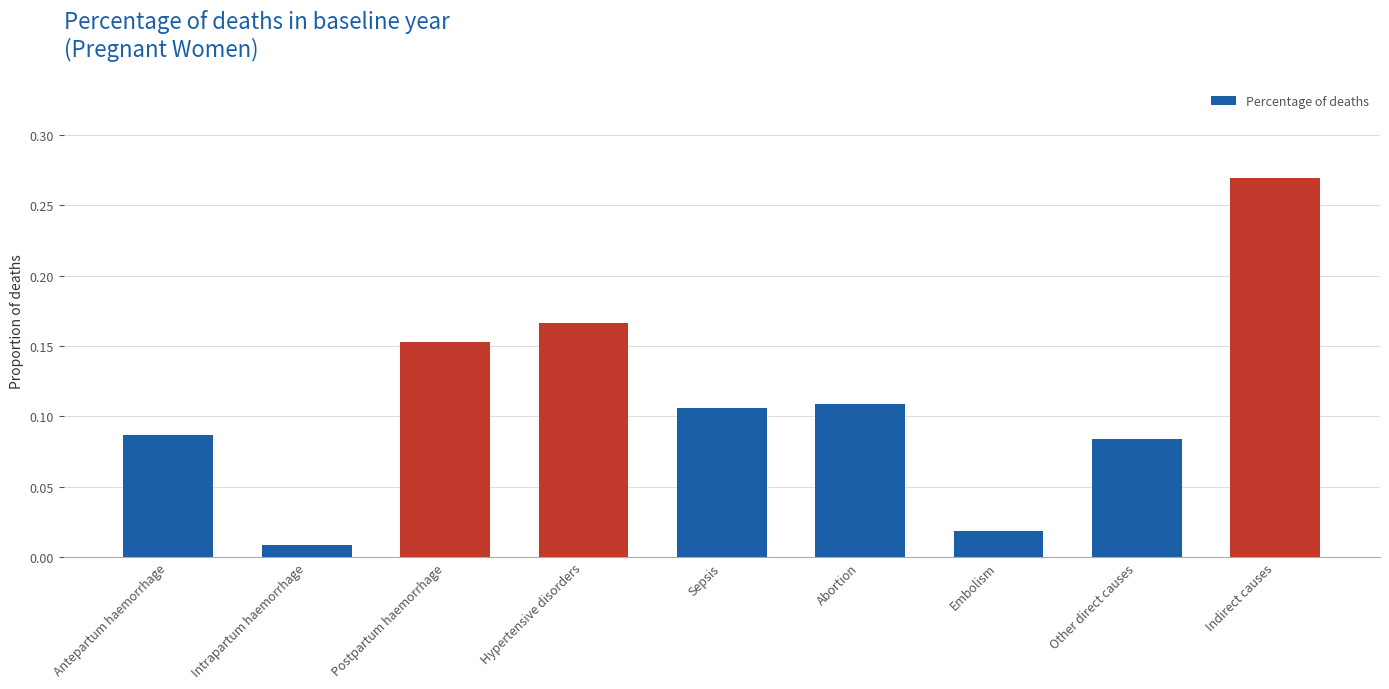

At which label is the value closest to 0?

Intrapartum haemorrhage